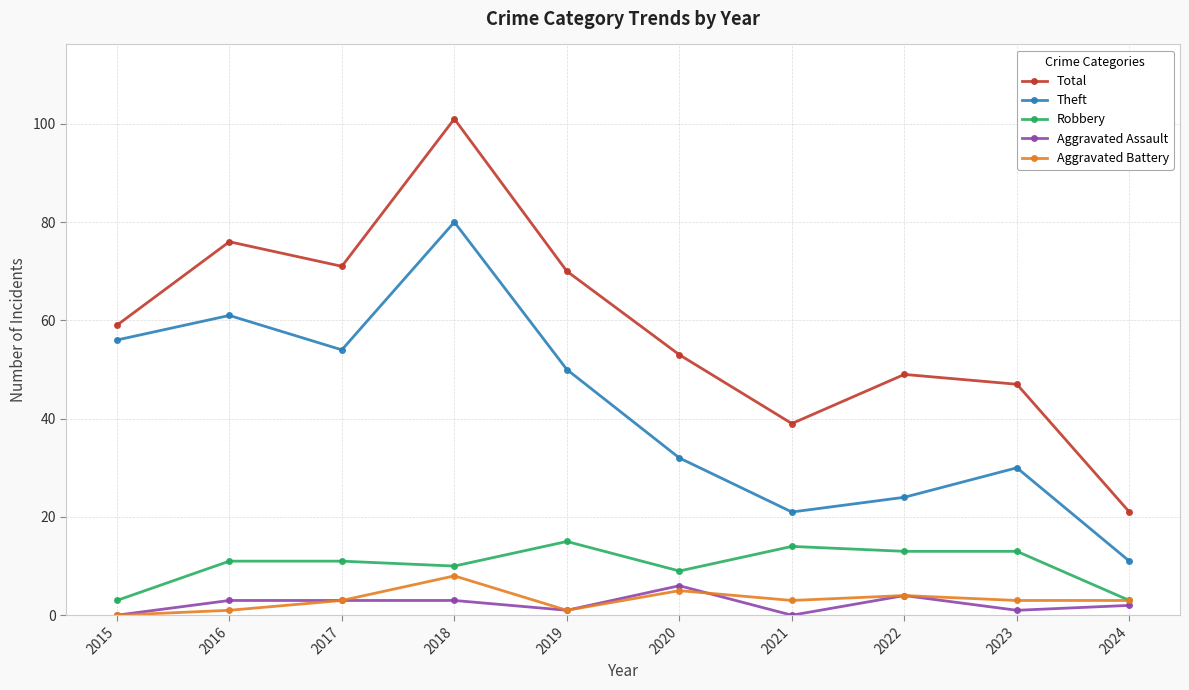

What is the sum of the Aggravated Assault values at 2022 and 2015?

4